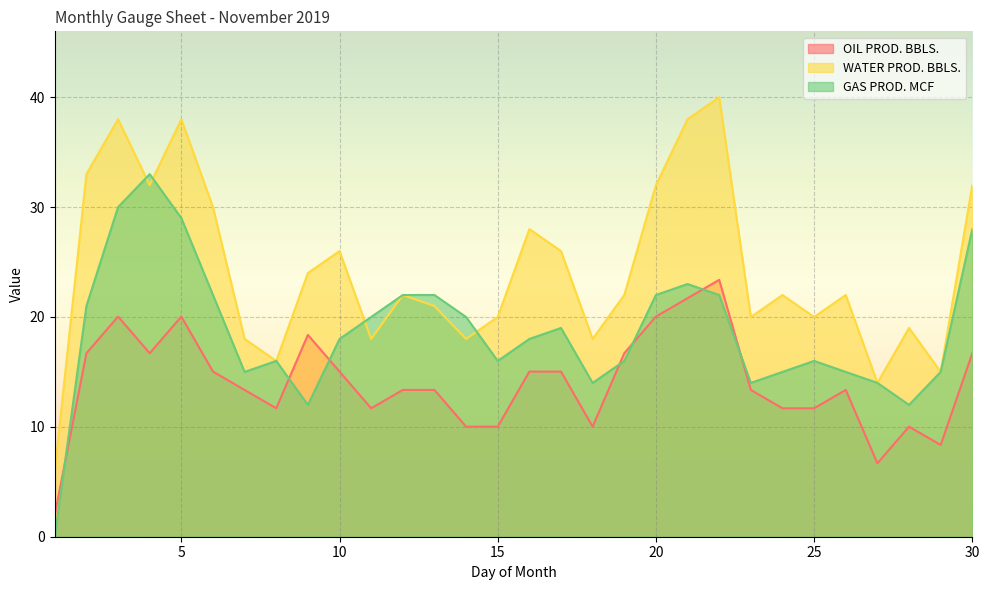

Which series has the largest total across all categories?

WATER PROD. BBLS.